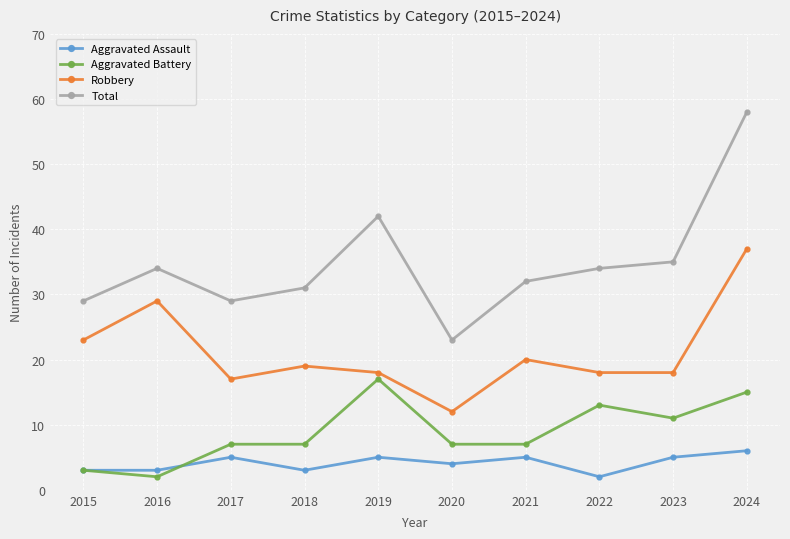

Which series has the largest range (max minus min)?

Total